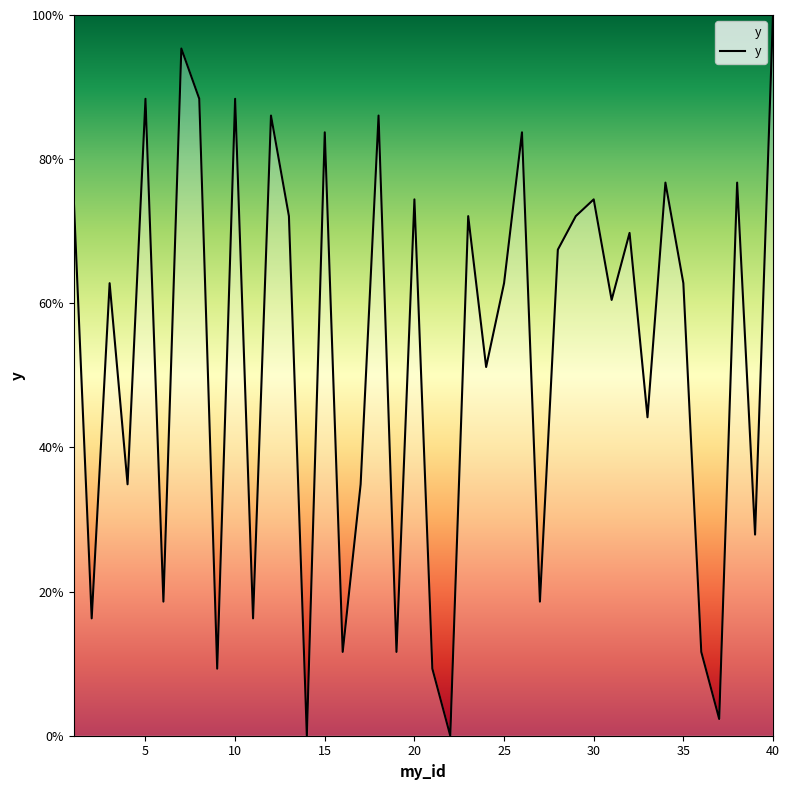

Reading left to right, what are all the values shown in this chart?

74.4	16.3	62.8	34.9	88.4	18.6	95.3	88.4	9.3	88.4	16.3	86.0	72.1	0.0	83.7	11.6	34.9	86.0	11.6	74.4	9.3	0.0	72.1	51.2	62.8	83.7	18.6	67.4	72.1	74.4	60.5	69.8	44.2	76.7	62.8	11.6	2.3	76.7	27.9	100.0